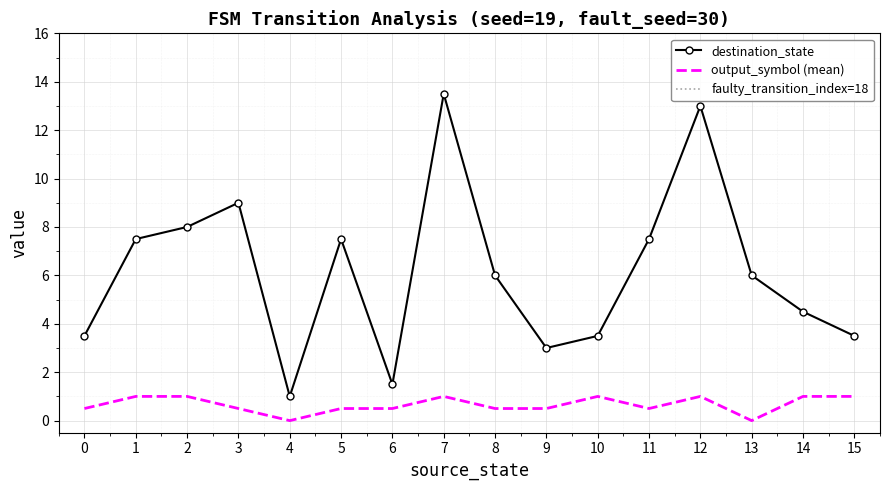

True or false: output_symbol (mean) and destination_state intersect in this chart.

False